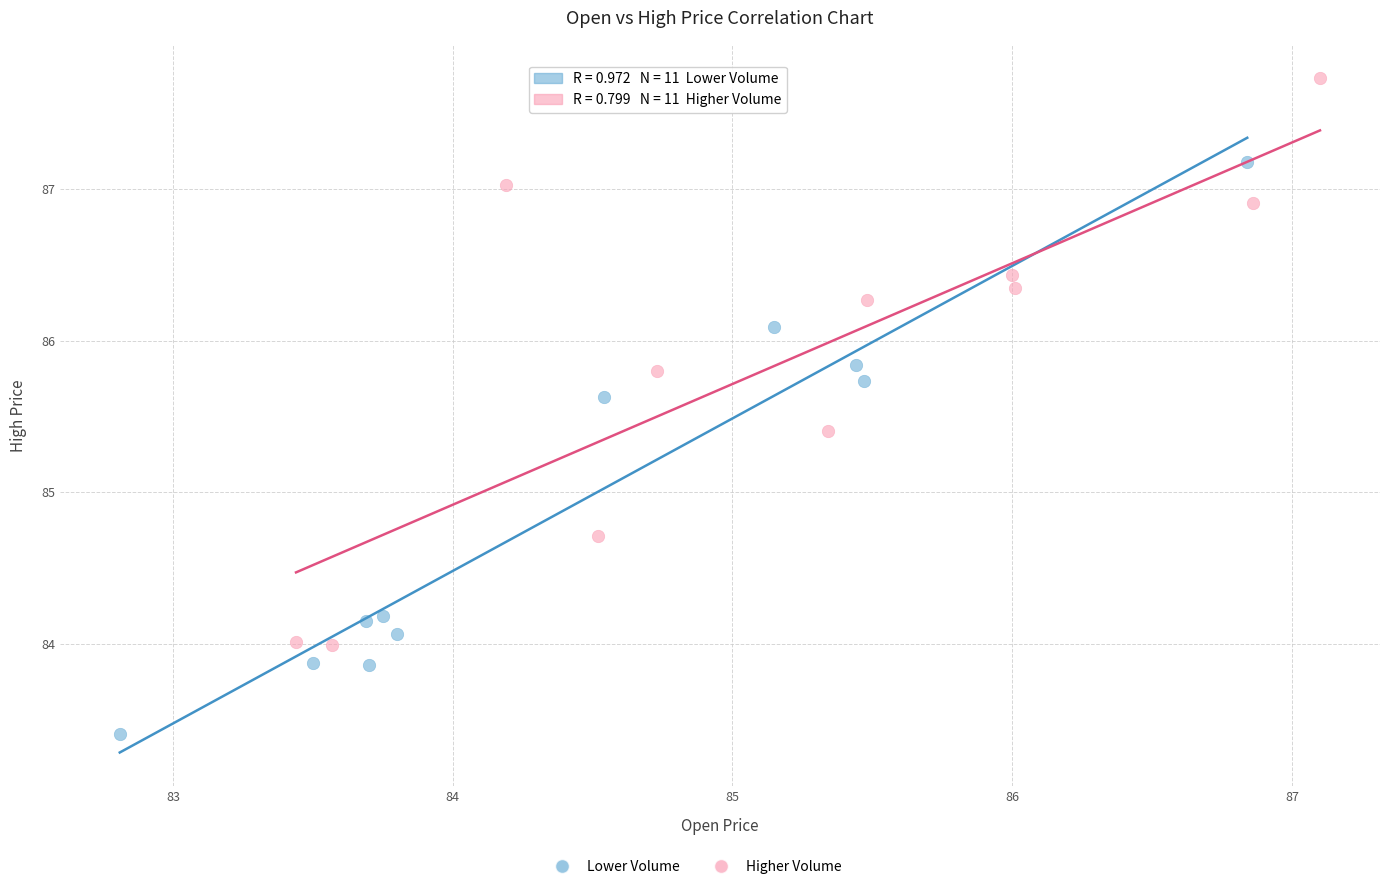

Which series reaches the minimum Y coordinate?

Lower Volume